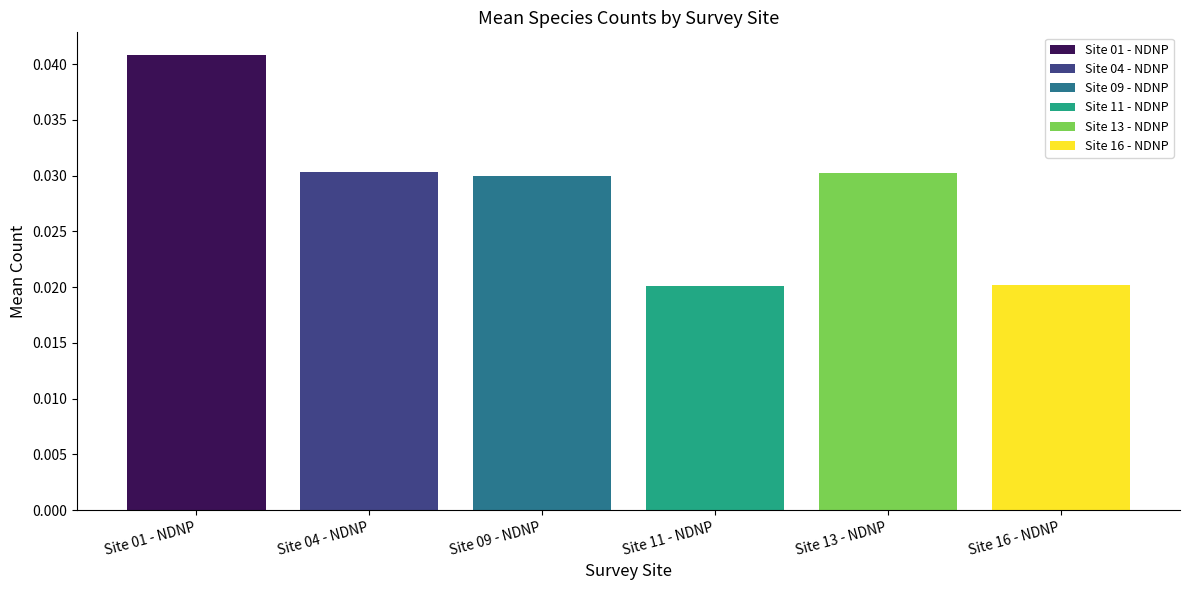

Which series has the widest spread of values?

Site 01 - NDNP